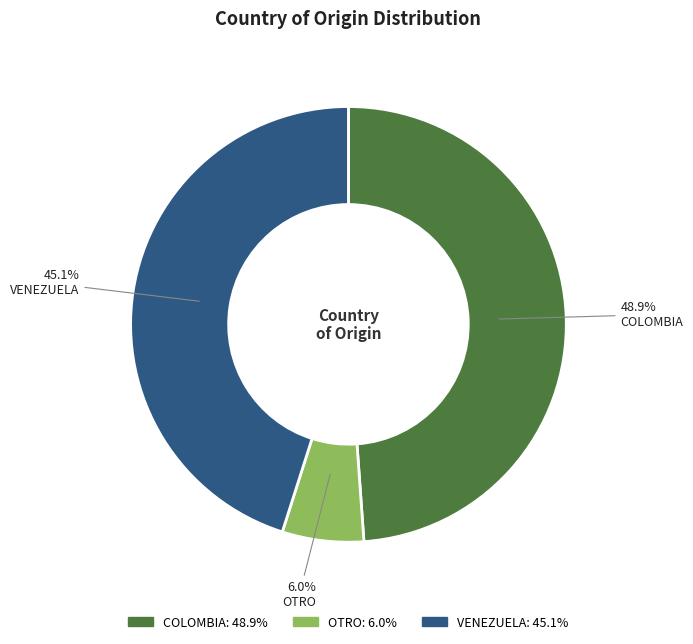

To the nearest percent, what is the difference between the largest and smallest slice percentages?

43%